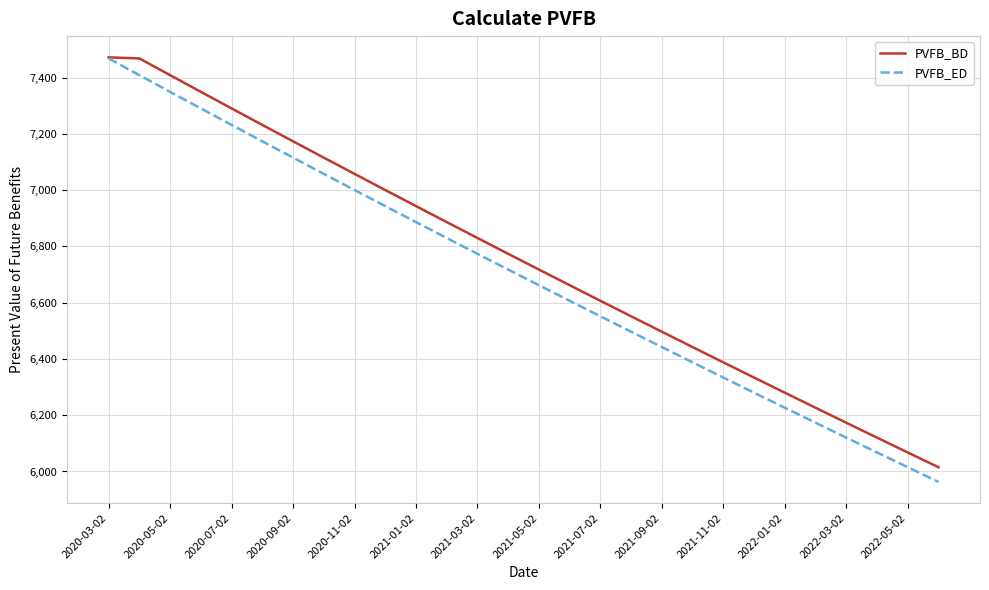

What is the maximum value shown in the chart?

7472.2